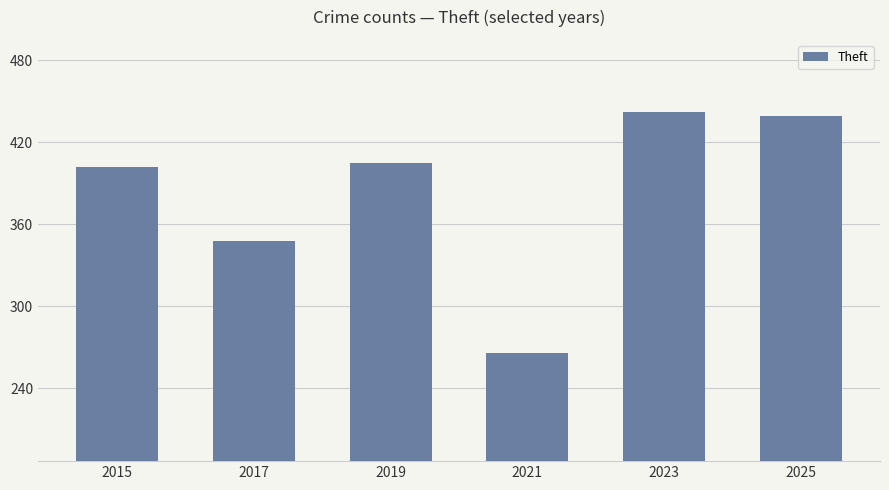

Rank the categories by value from highest to lowest.

2023, 2025, 2019, 2015, 2017, 2021